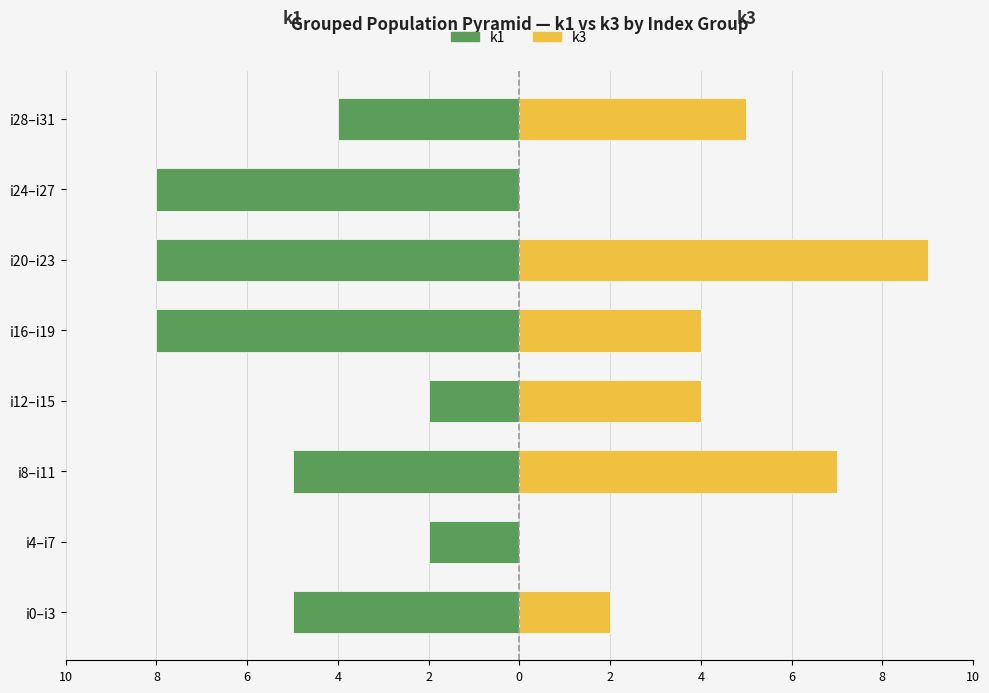

The k3 series shows 4 at i20–i23. True or false?

False